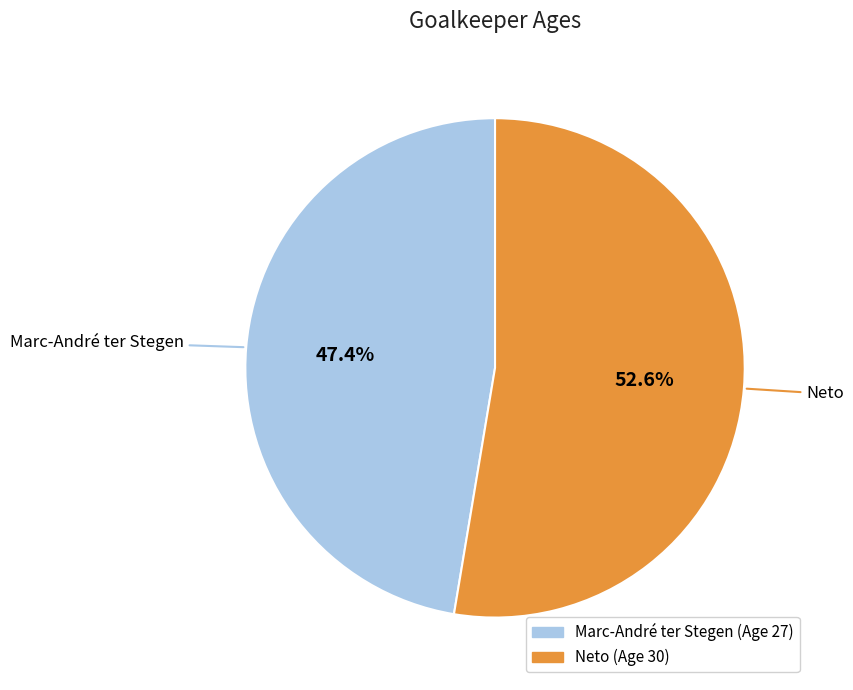

Approximately how many times larger is the value at Neto compared to Marc-André ter Stegen?

1.1